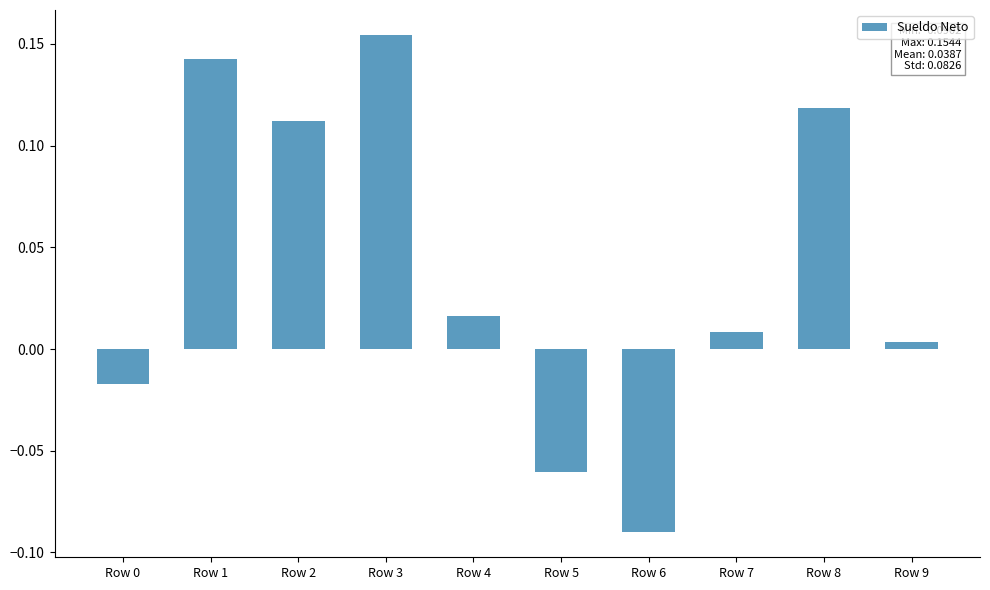

Are the bars horizontal?

No